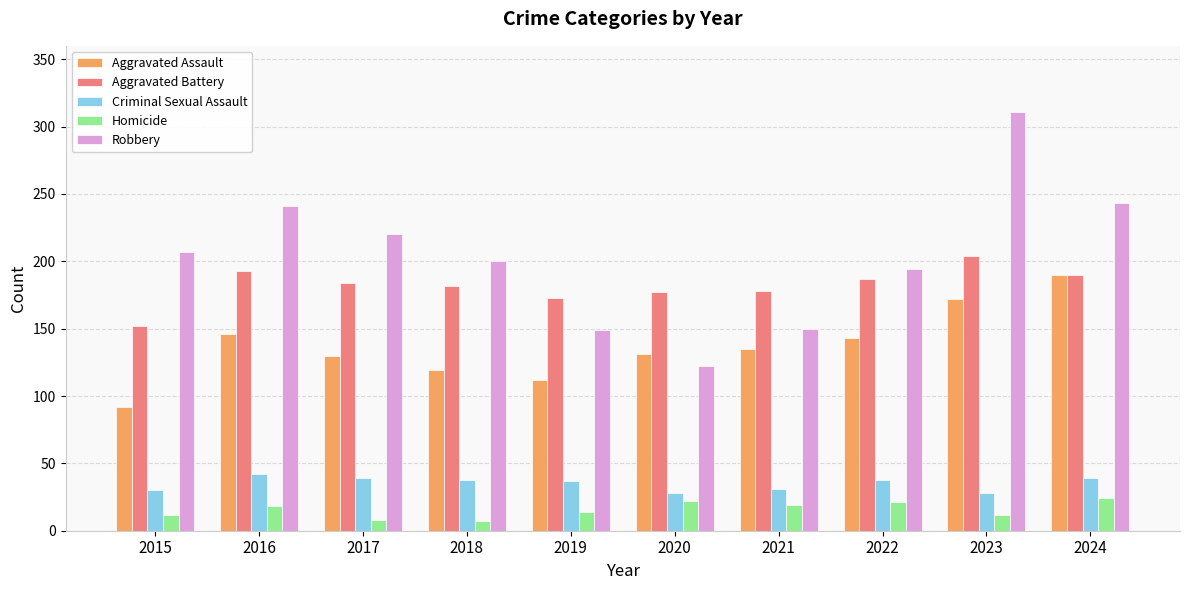

What is the sum of all Homicide values?

157